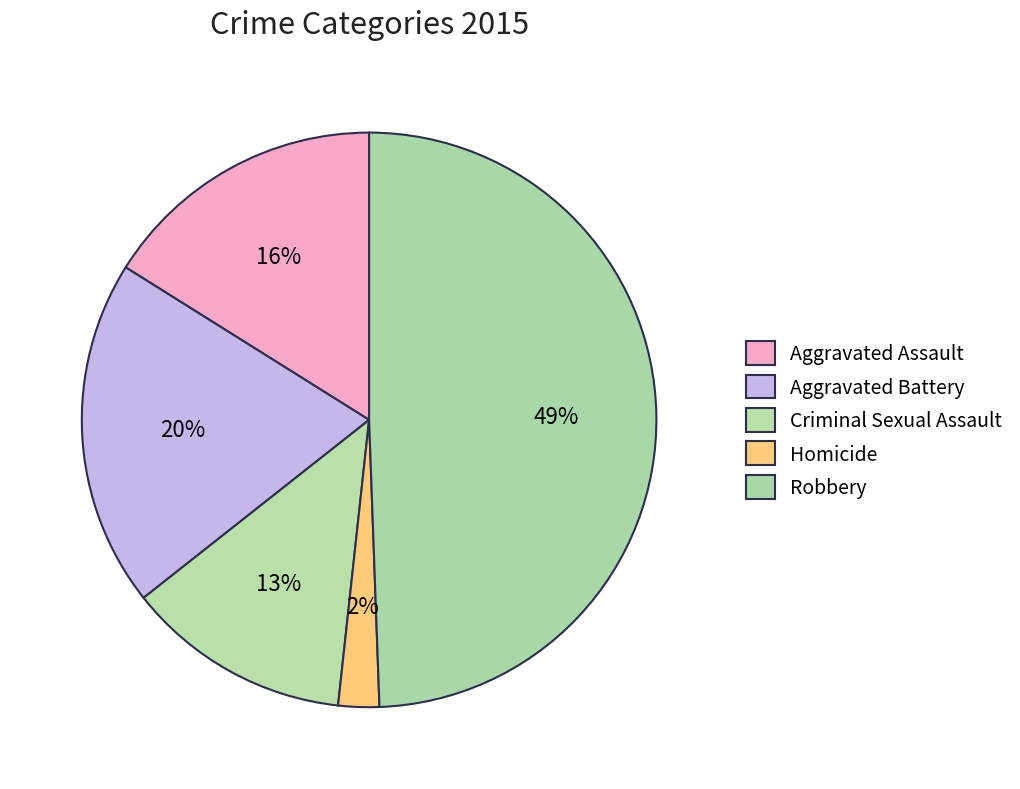

The Aggravated Assault slice represents 26% of the pie. True or false?

False